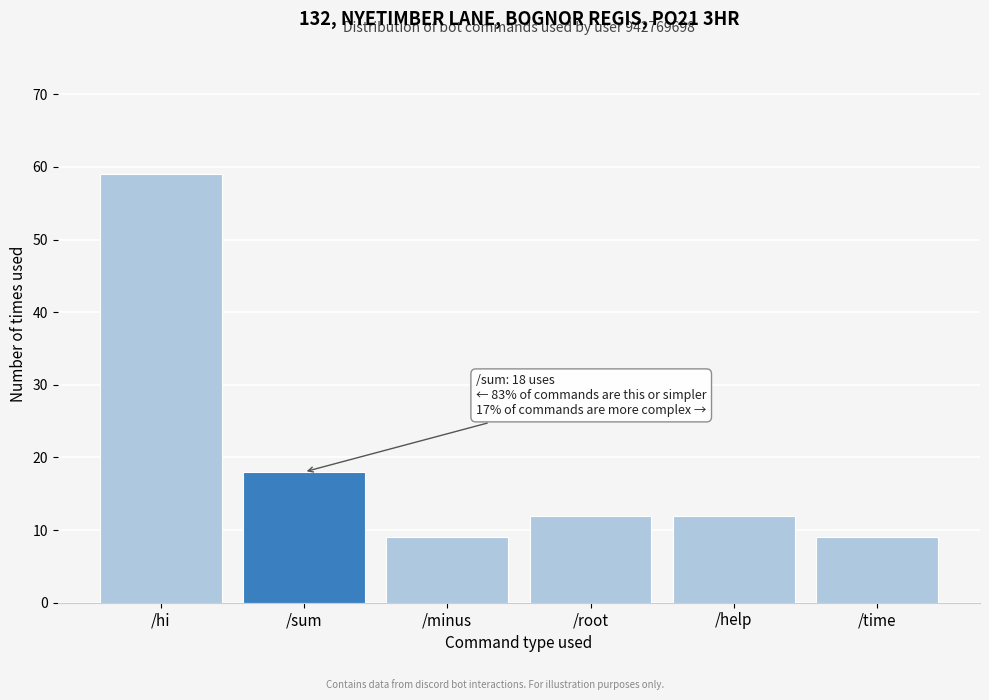

Reading left to right, transcribe all the data shown in this chart.

59	18	9	12	12	9